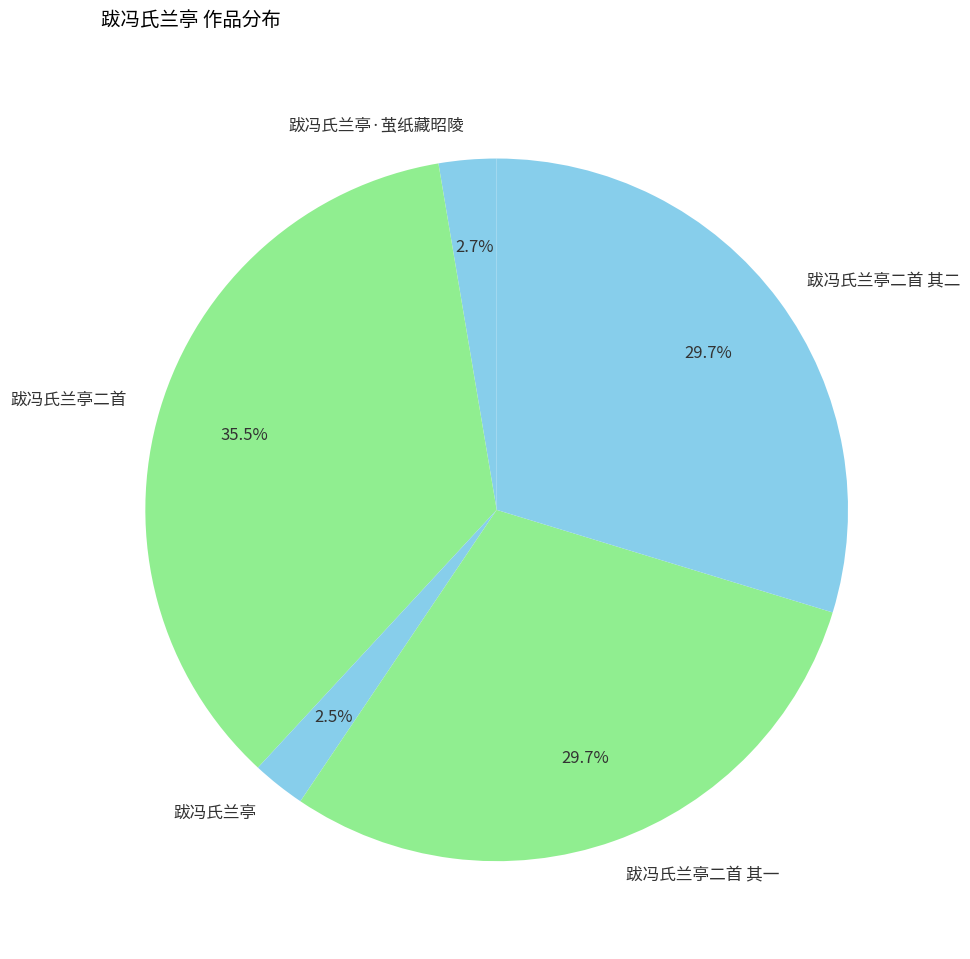

What portion of the pie excludes 跋冯氏兰亭二首 其一?

70.3%